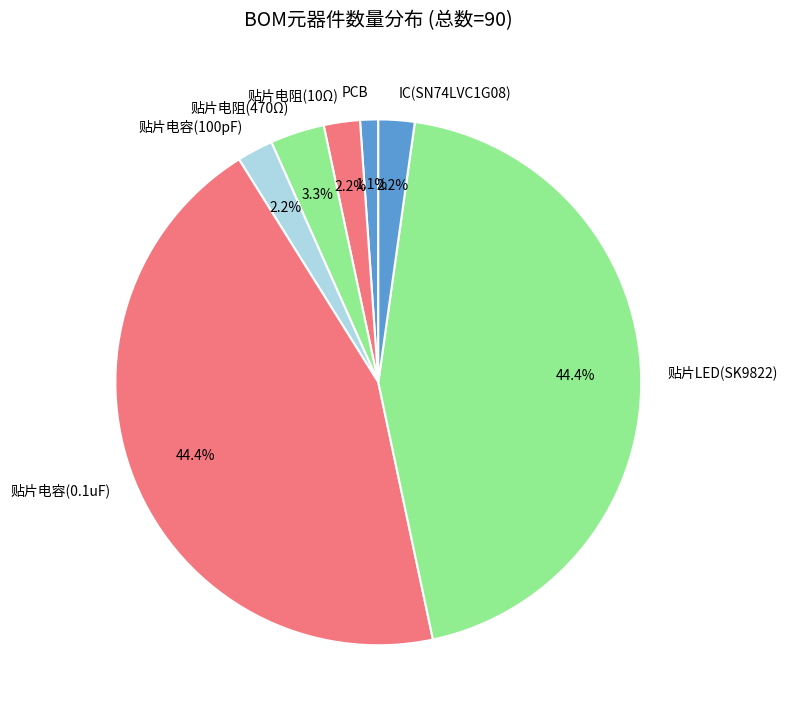

To the nearest percent, what is the average slice percentage?

14%